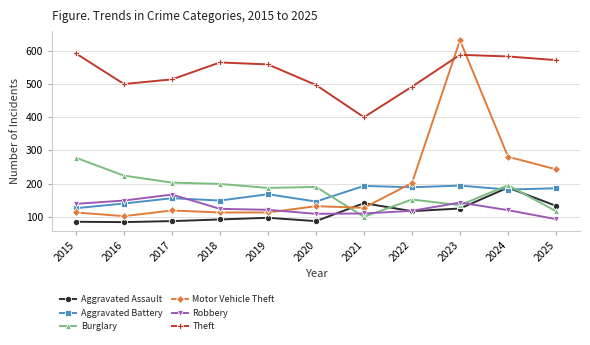

Which series has the widest spread of values?

Motor Vehicle Theft